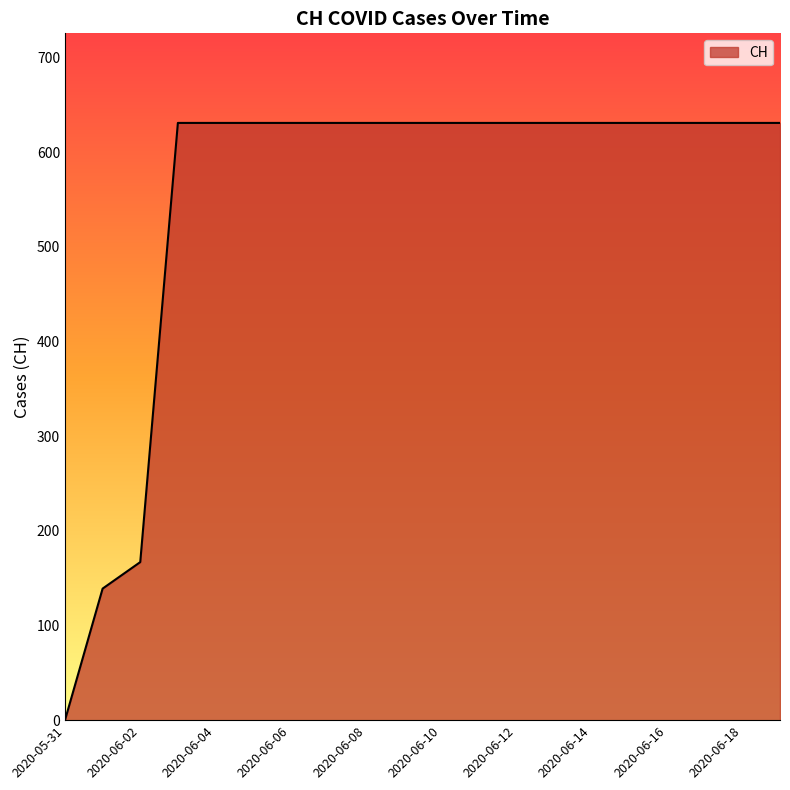

What is the maximum value shown in the chart?

631